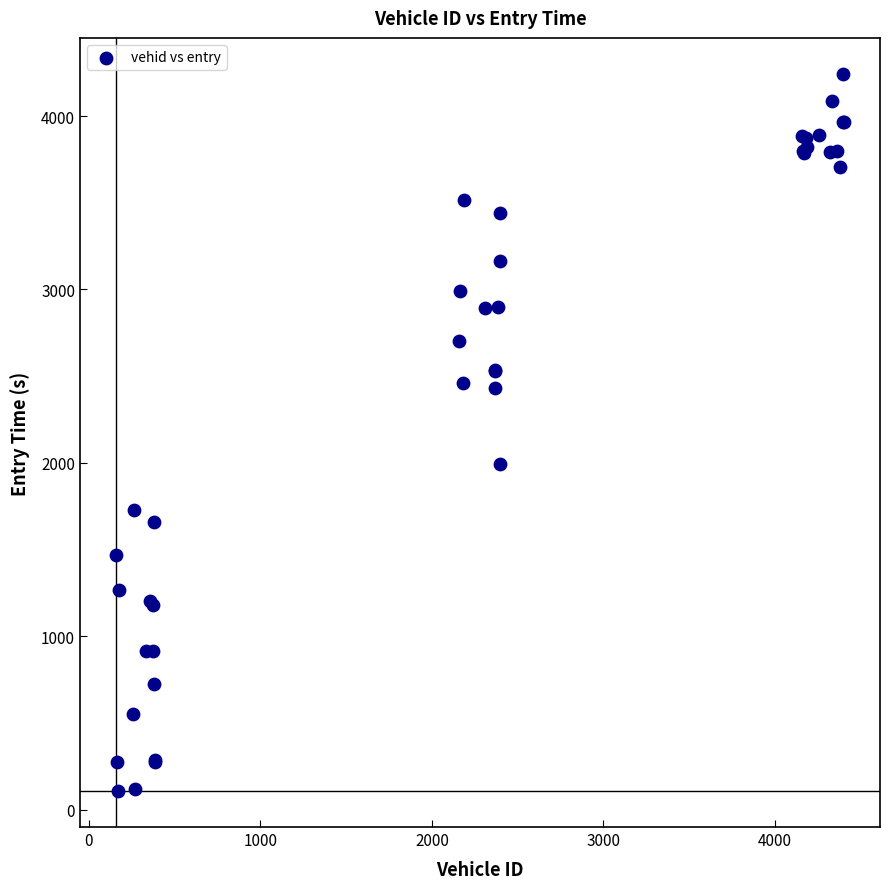

What Y value in the scatter plot is closest to 2174?

1993.2